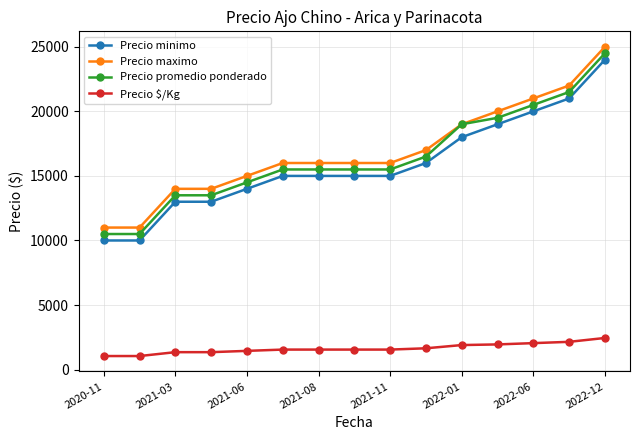

What is the maximum value for Precio maximo?

25000